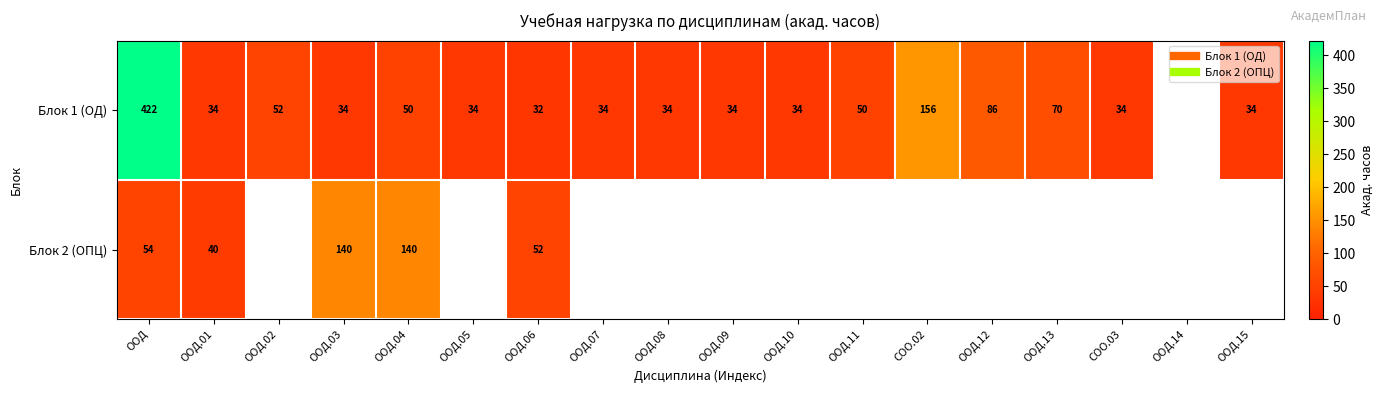

Count the number of categories in the chart.

18